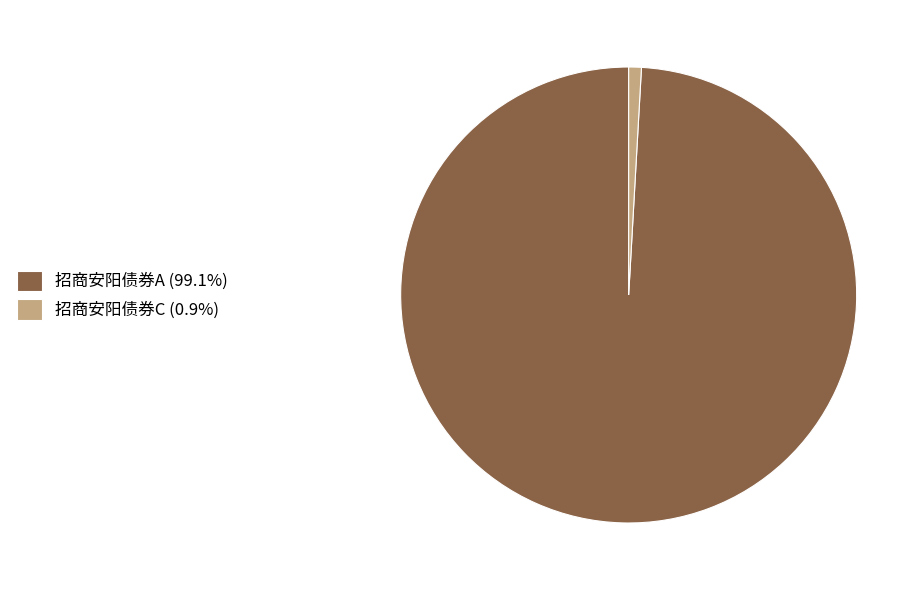

Rank the categories by value from lowest to highest.

招商安阳债券C, 招商安阳债券A